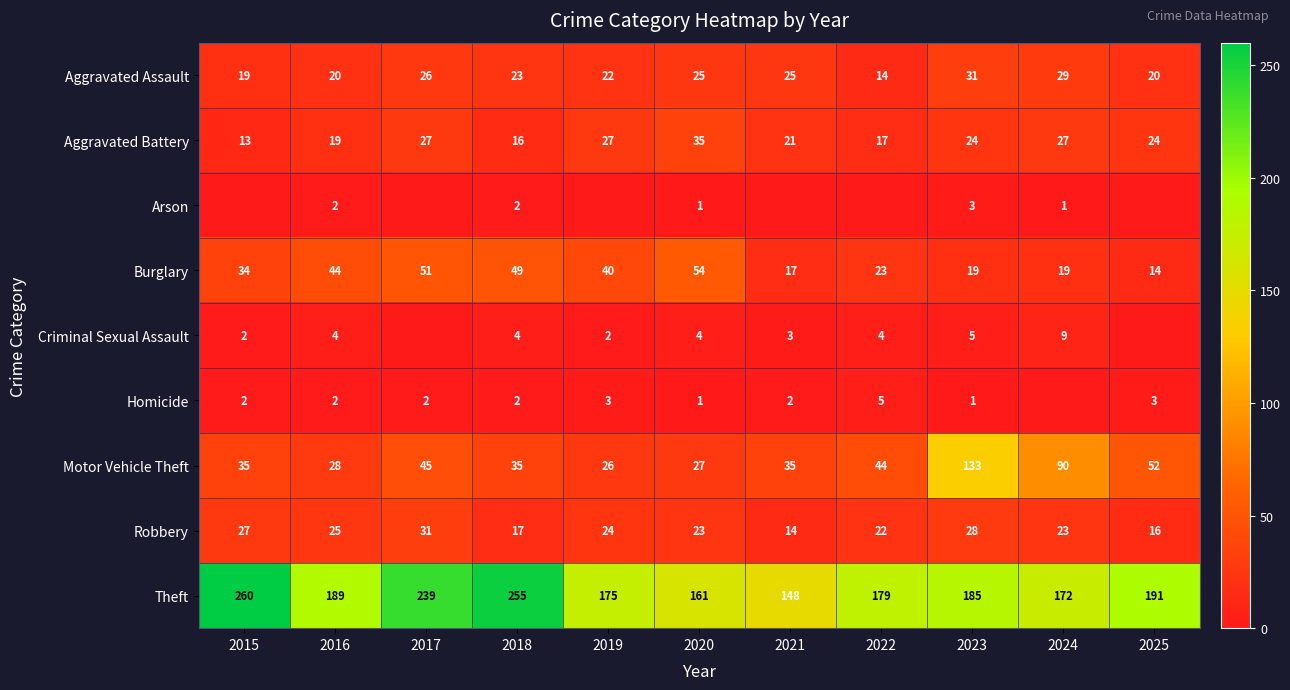

Read the Aggravated Assault value at 2019, to the nearest 10.

20